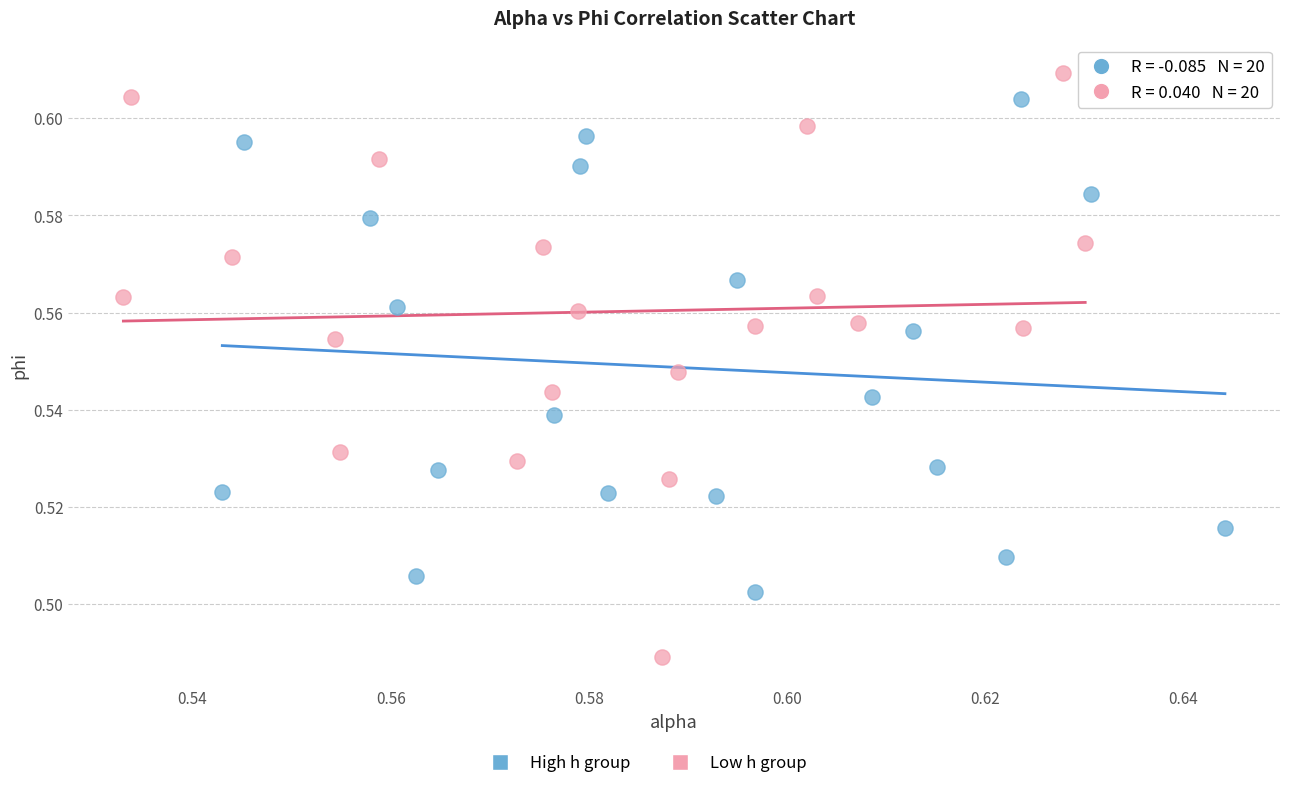

Which series reaches the maximum Y coordinate?

Low h group